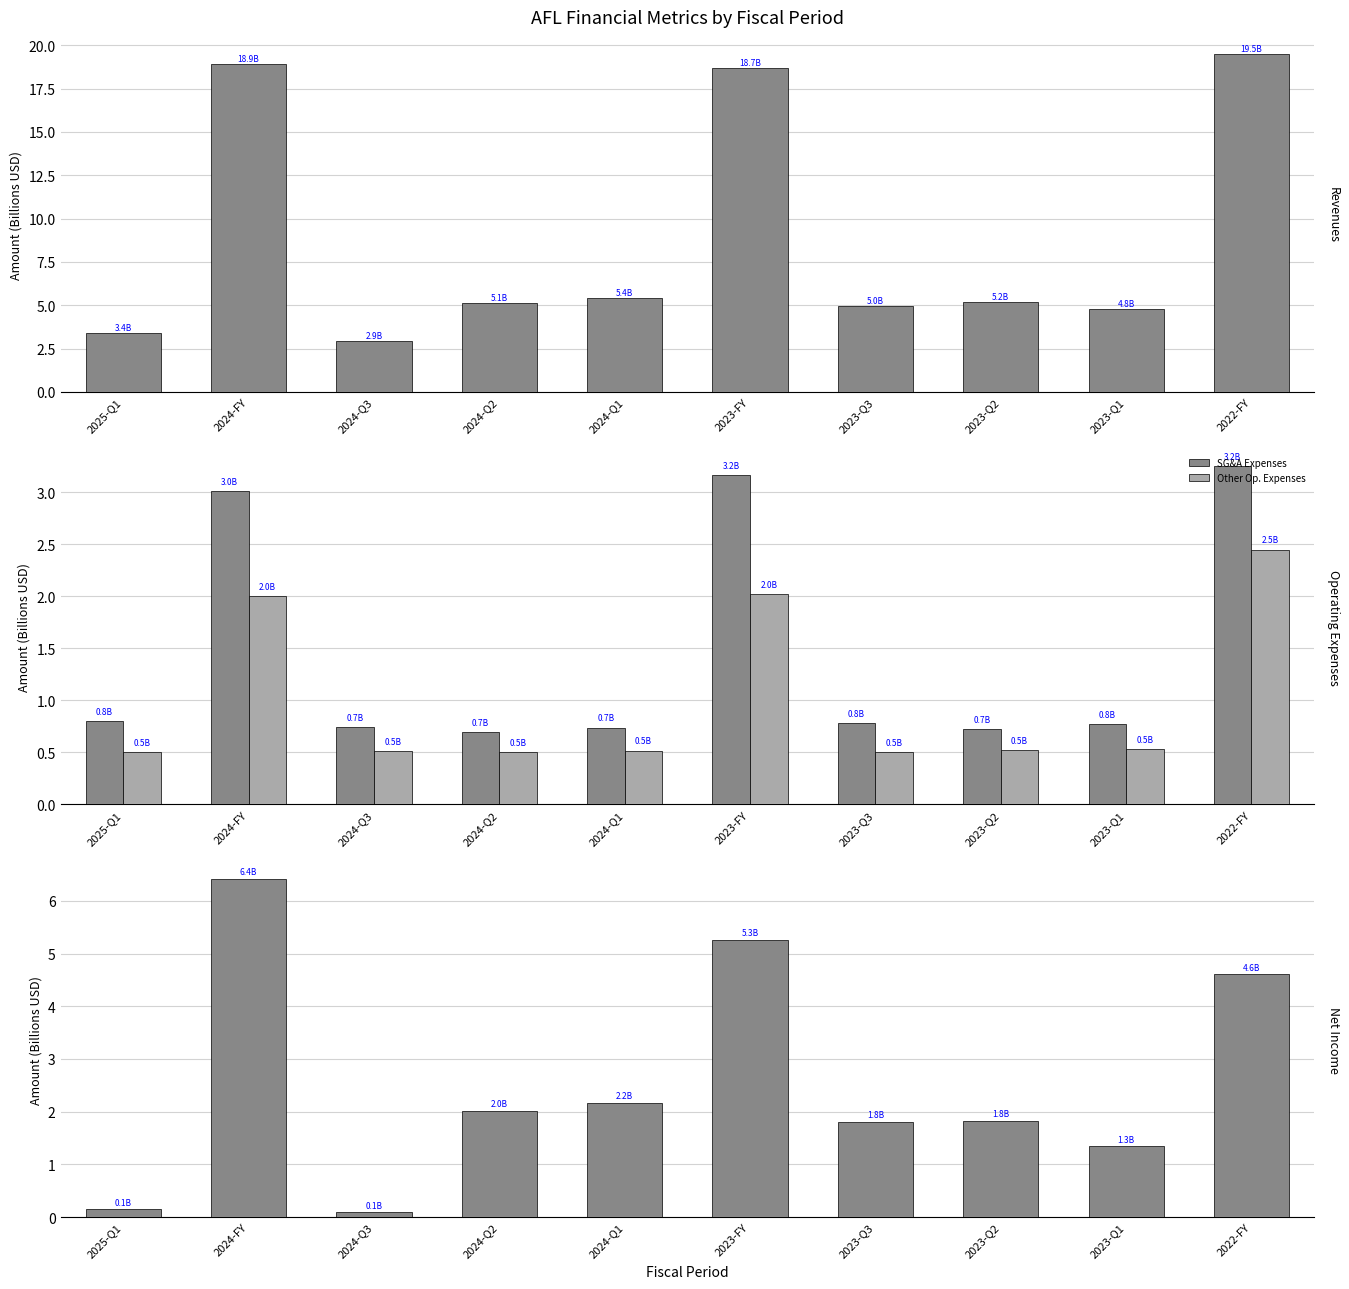

Which series has the largest range (max minus min)?

Revenues